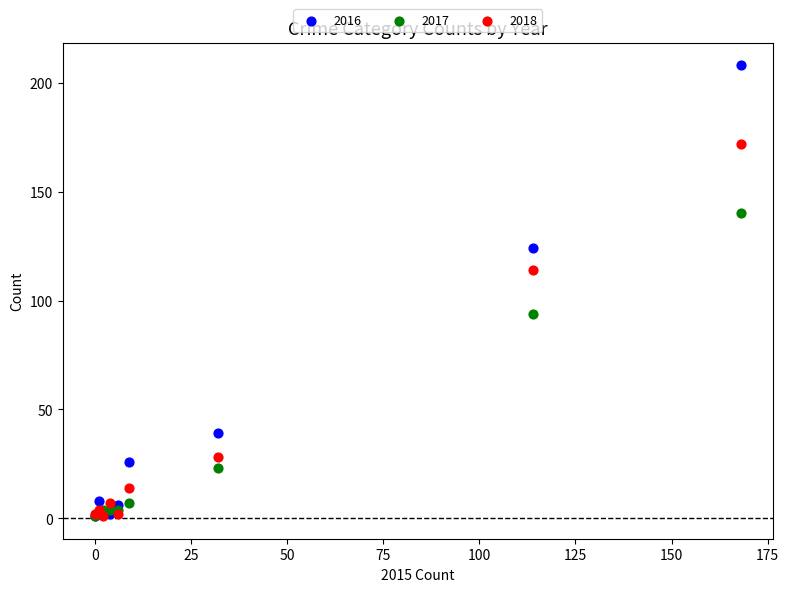

In the 2018 series, what Y value is closest to 86?

114